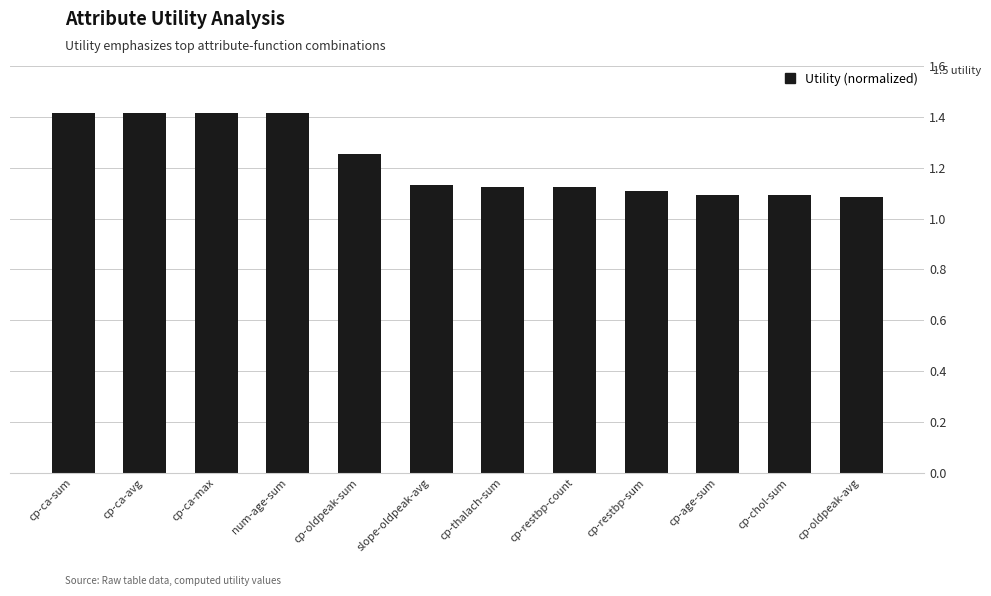

What is the maximum value shown in the chart?

1.4